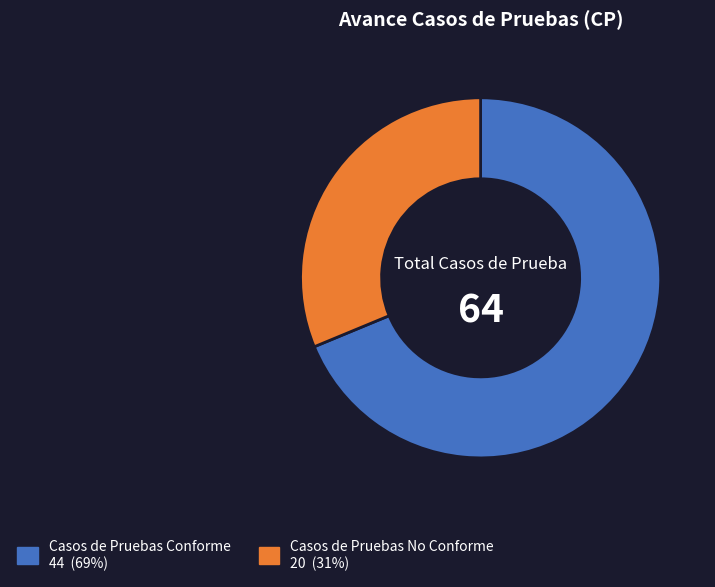

Is there any slice that represents more than half of the pie?

Yes